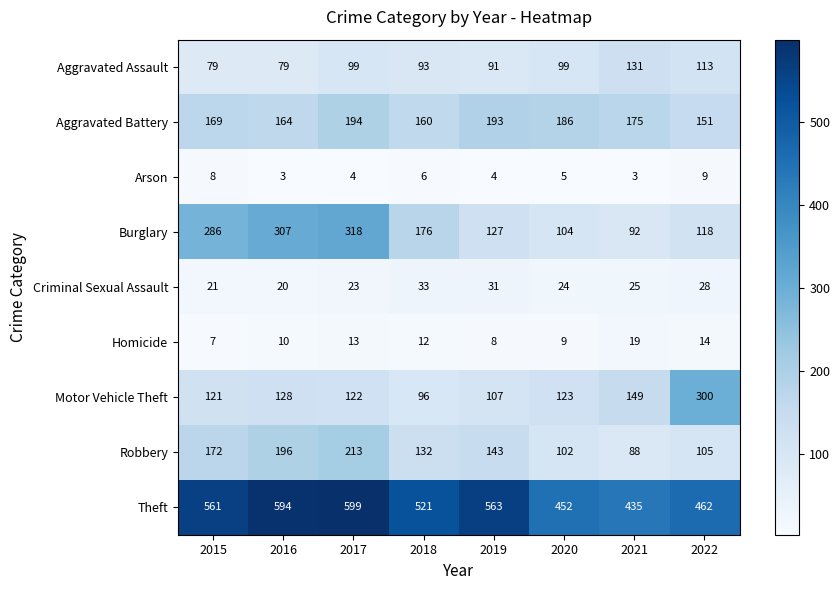

What is the total value across all series at 2016?

1501